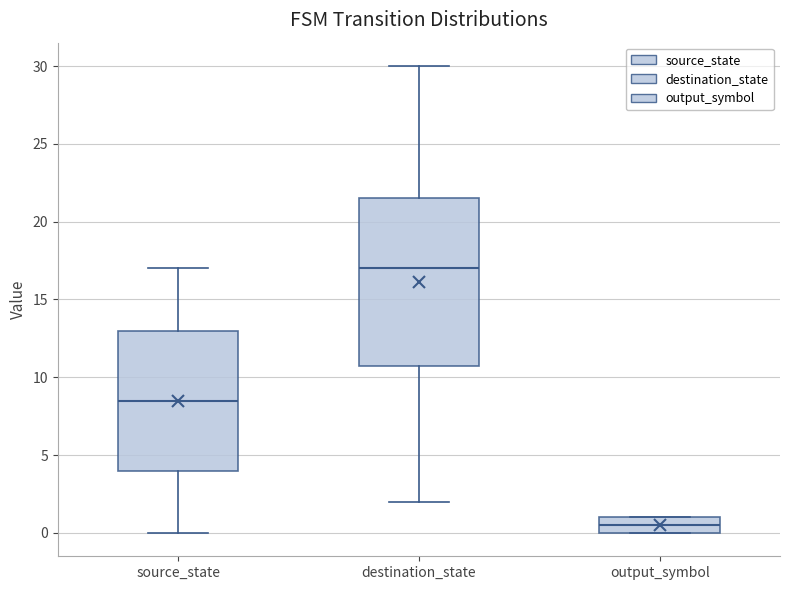

Which box has the lowest median line?

output_symbol